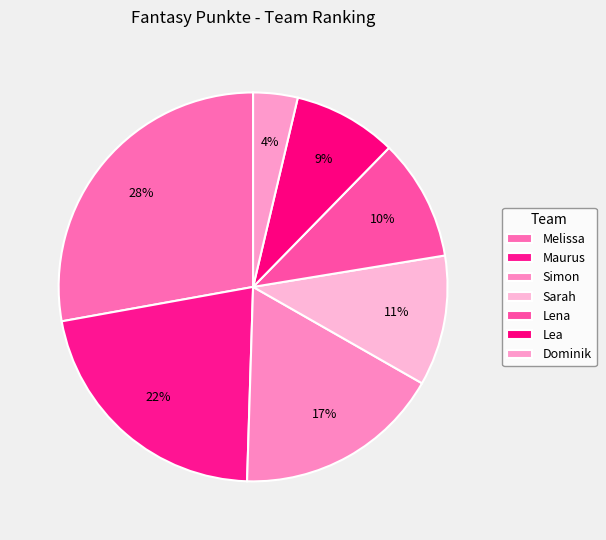

To the nearest percent, what is the difference between the largest and smallest slice percentages?

24%